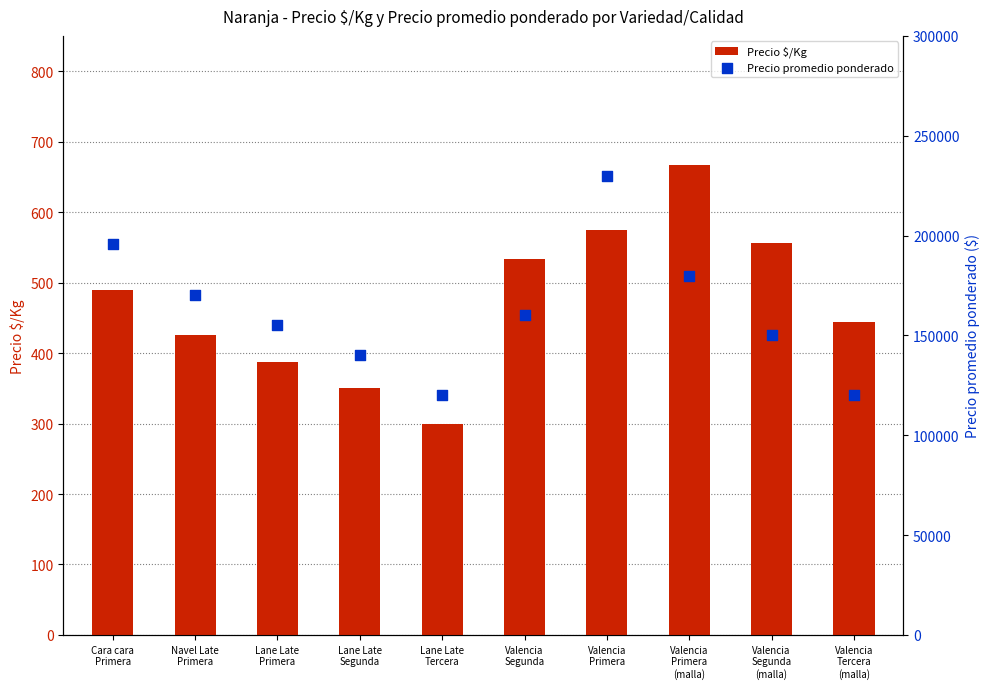

At how many categories does at least one series exceed 36341?

10